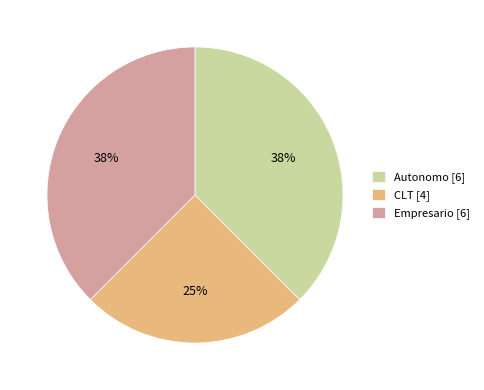

Count the number of slices in the pie.

3